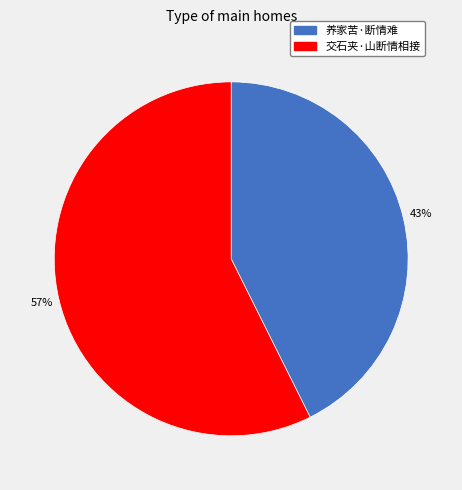

True or false: 养家苦·断情难 accounts for 43% of the total.

True